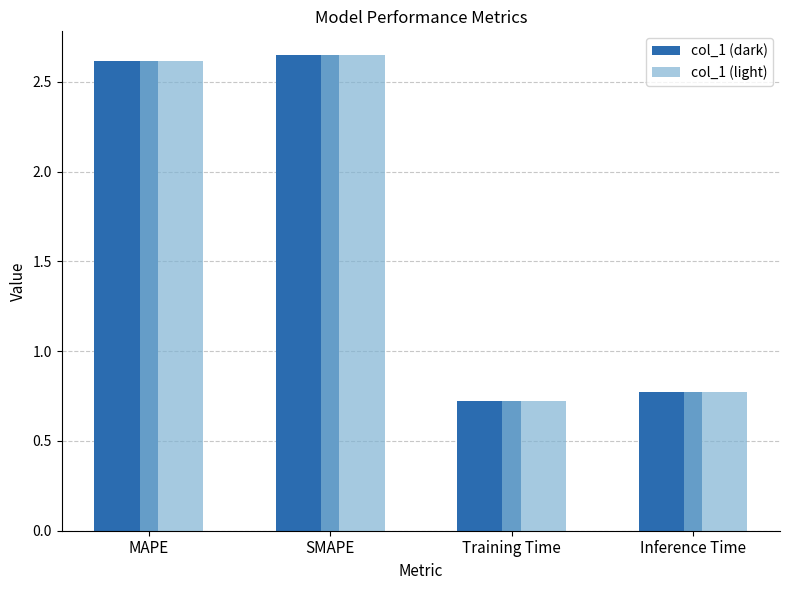

Where does the col_1 (light) series first go above 2?

MAPE